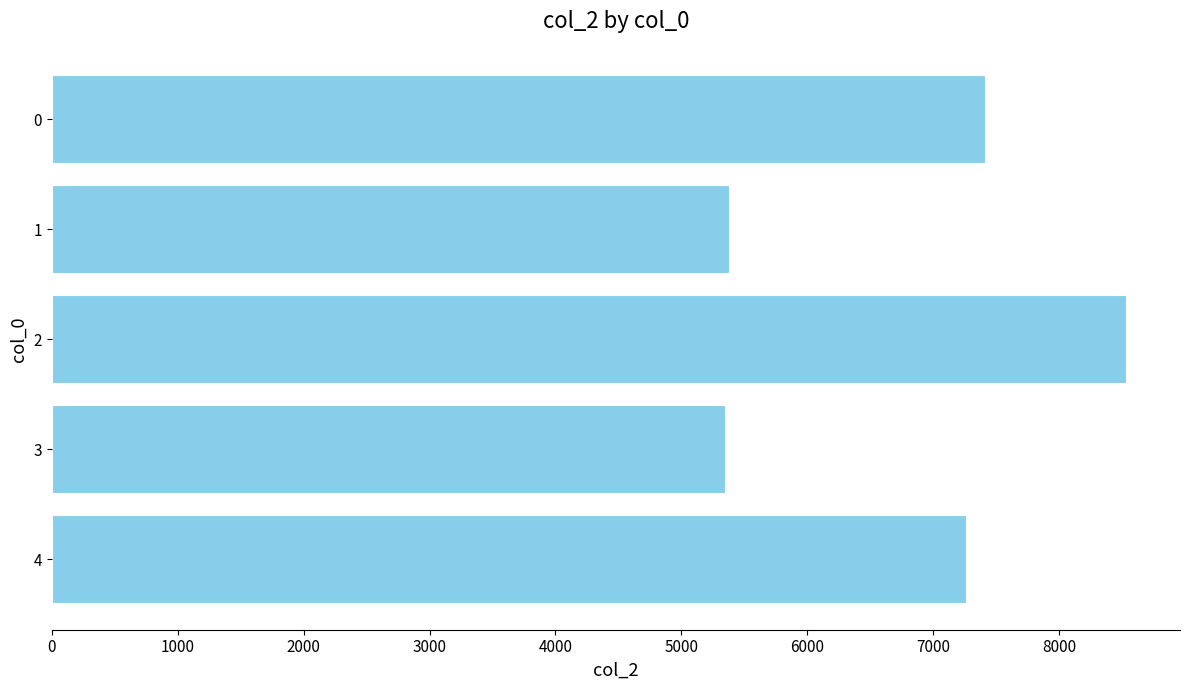

What is the value of the 4th bar from the top?

5346